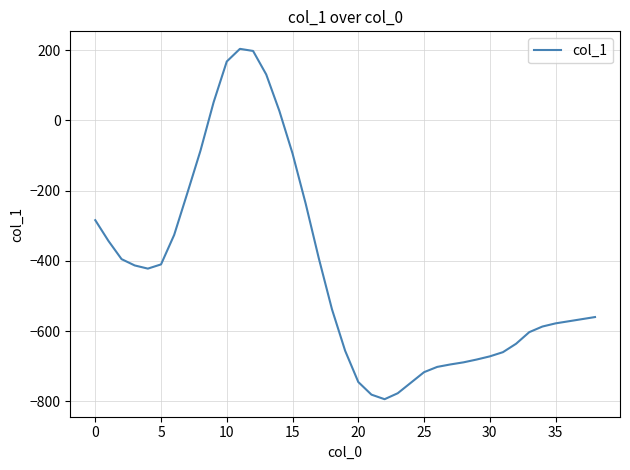

What is the minimum value shown in the chart?

-794